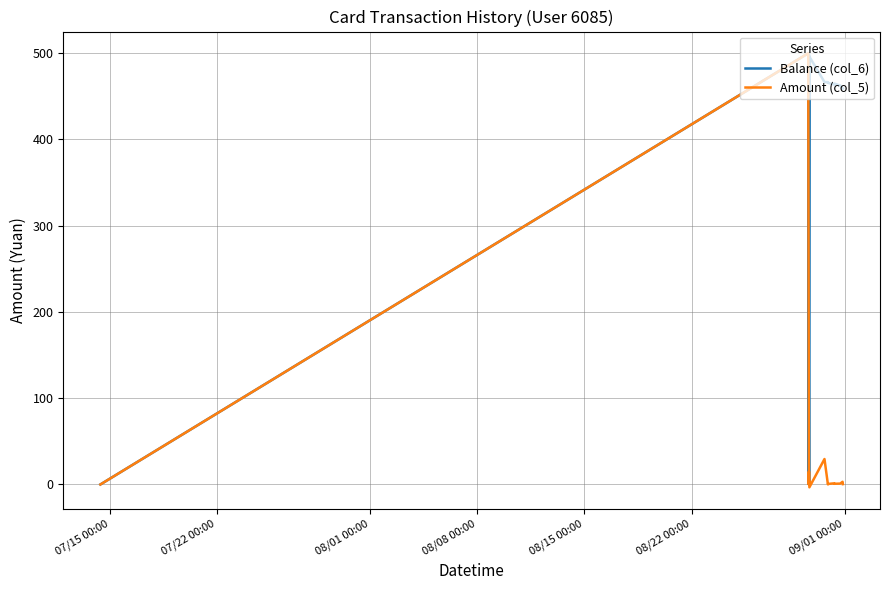

What is the maximum value for Balance (col_6)?

500.0